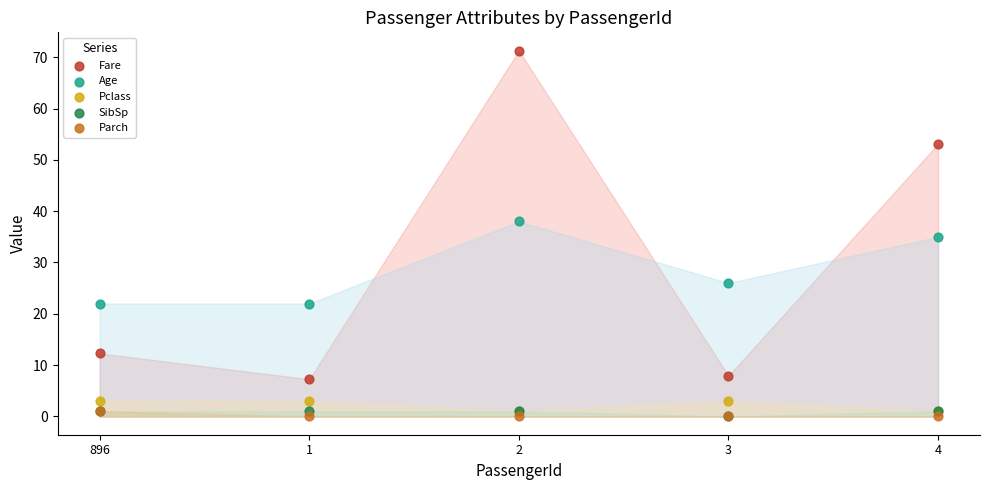

In the Age series, what Y value is closest to 30?

26.0